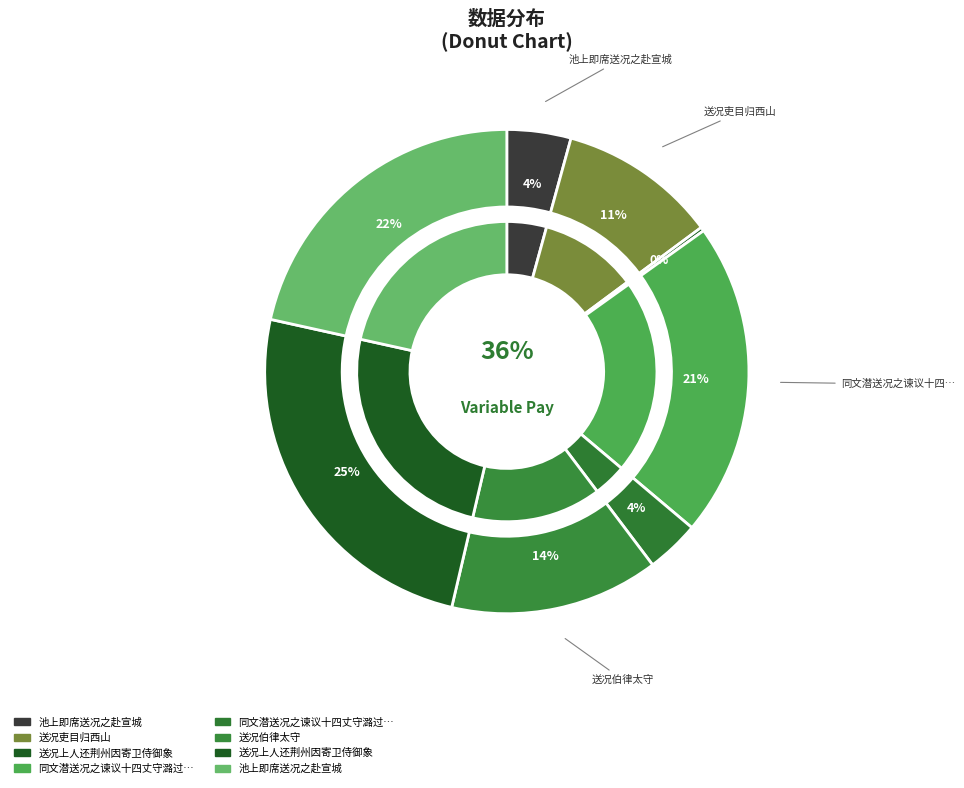

Is it true that 送况上人还荆州因寄卫侍御象 is 39% of the pie?

False